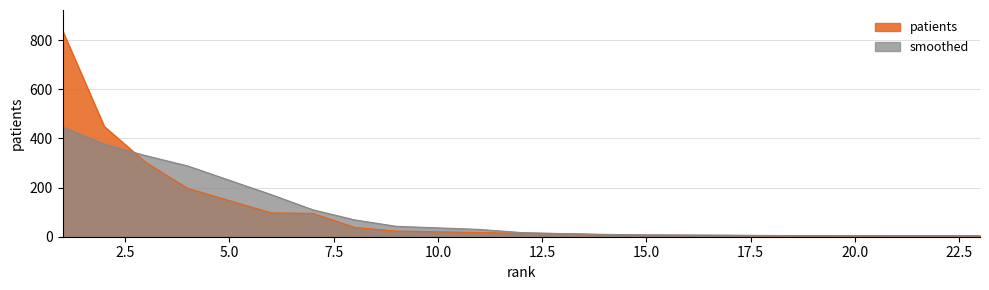

Is it true that the value at SEPT6 is 31?

False